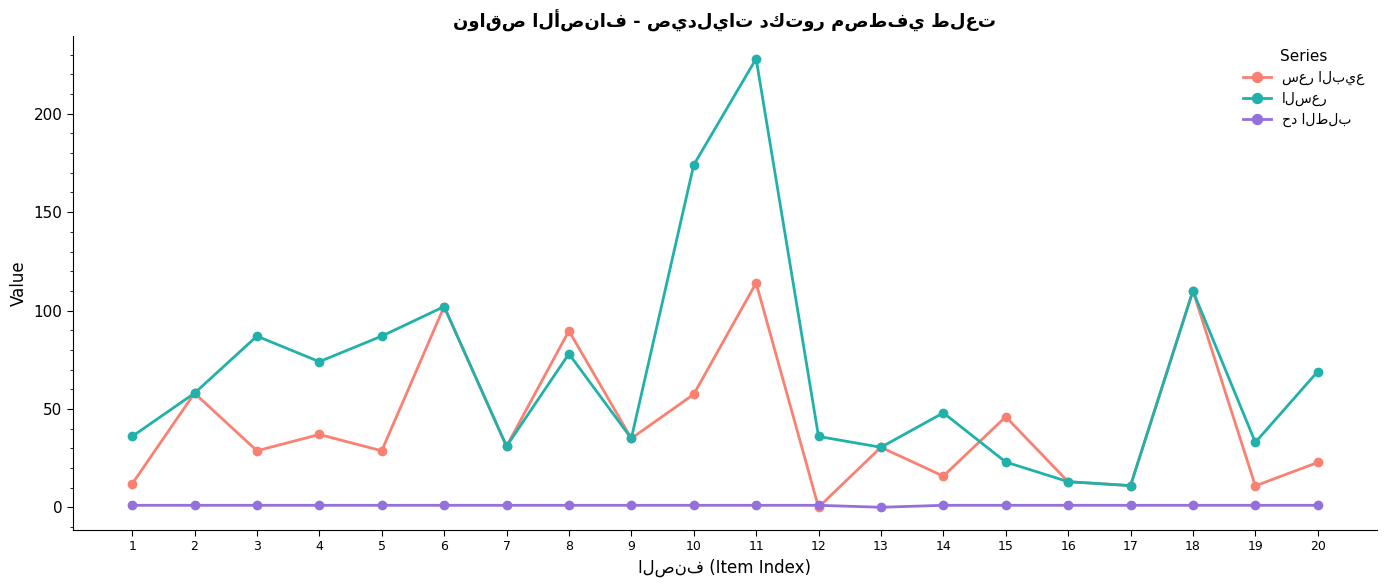

At which category is the sum across all series the highest?

11